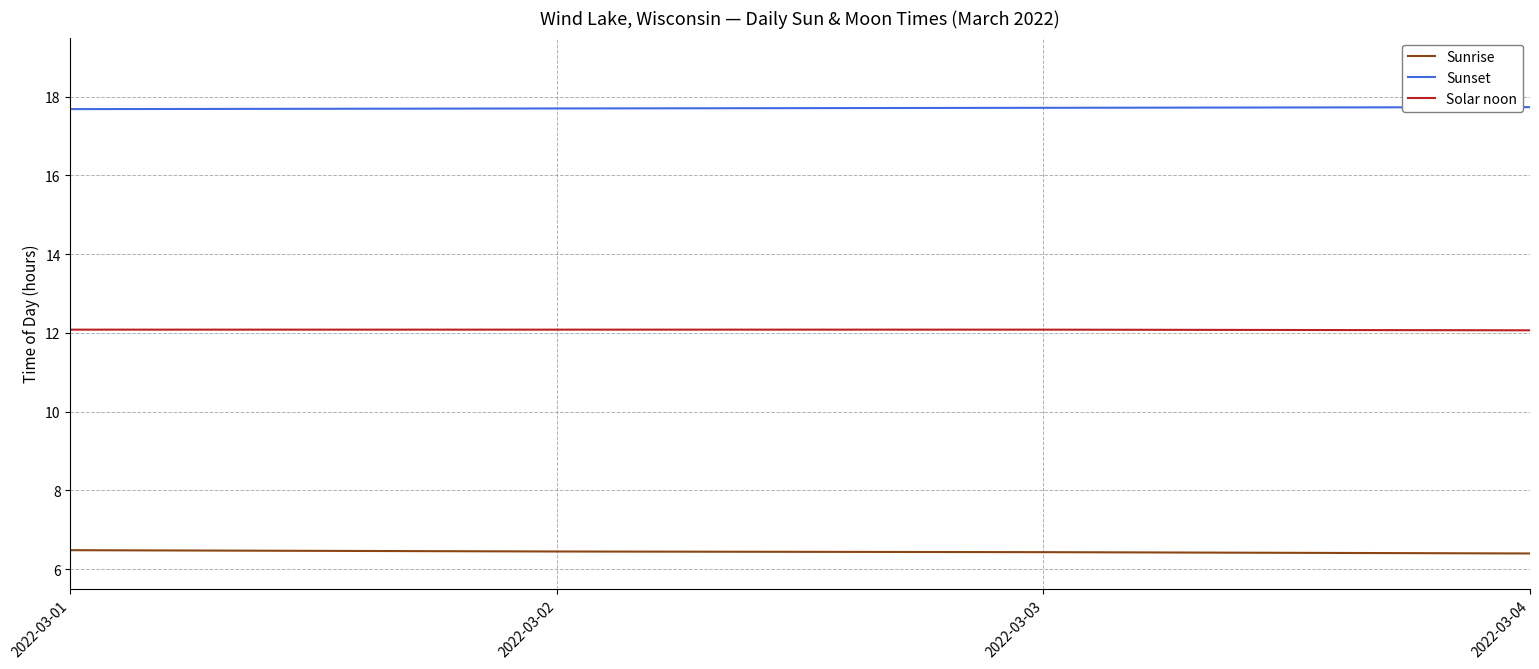

At 2022-03-01, list the series in order from smallest to largest.

Sunrise, Solar noon, Sunset